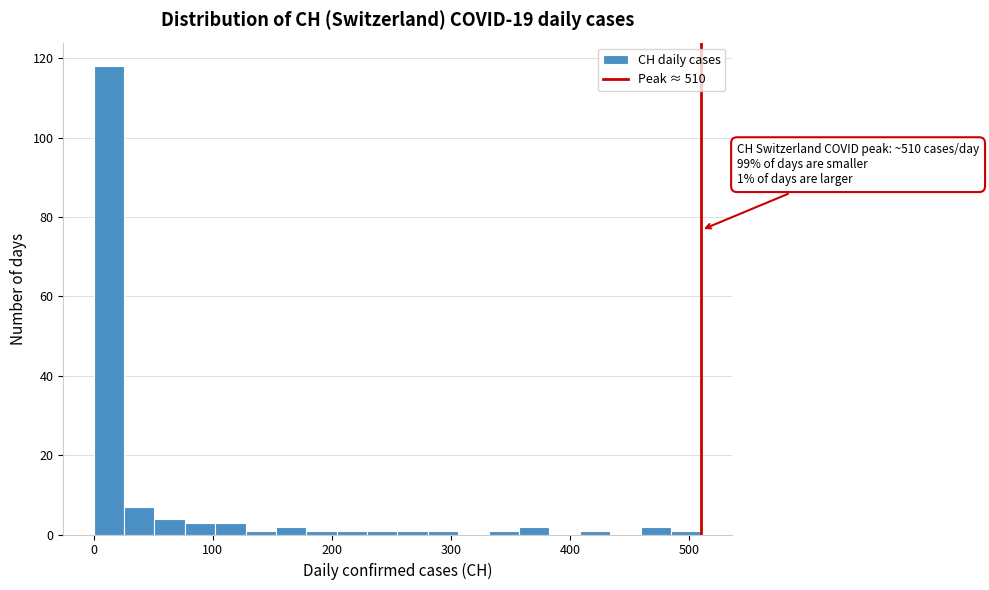

Around what value on the x-axis is the tallest bar? Give the approximate position of its centre, as read against the axis.

10